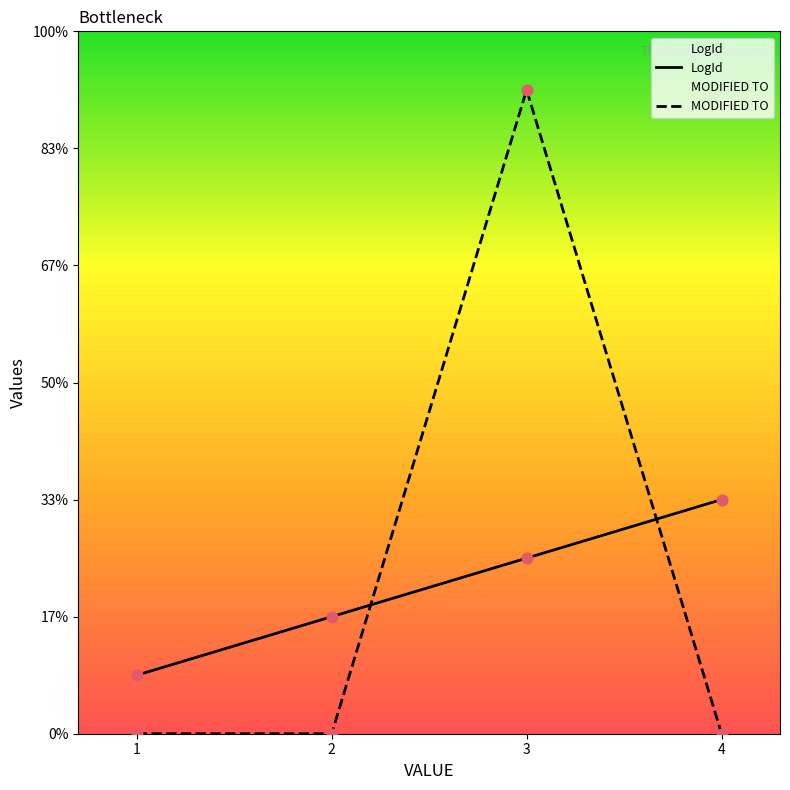

What is the total value across all series at 4?

4